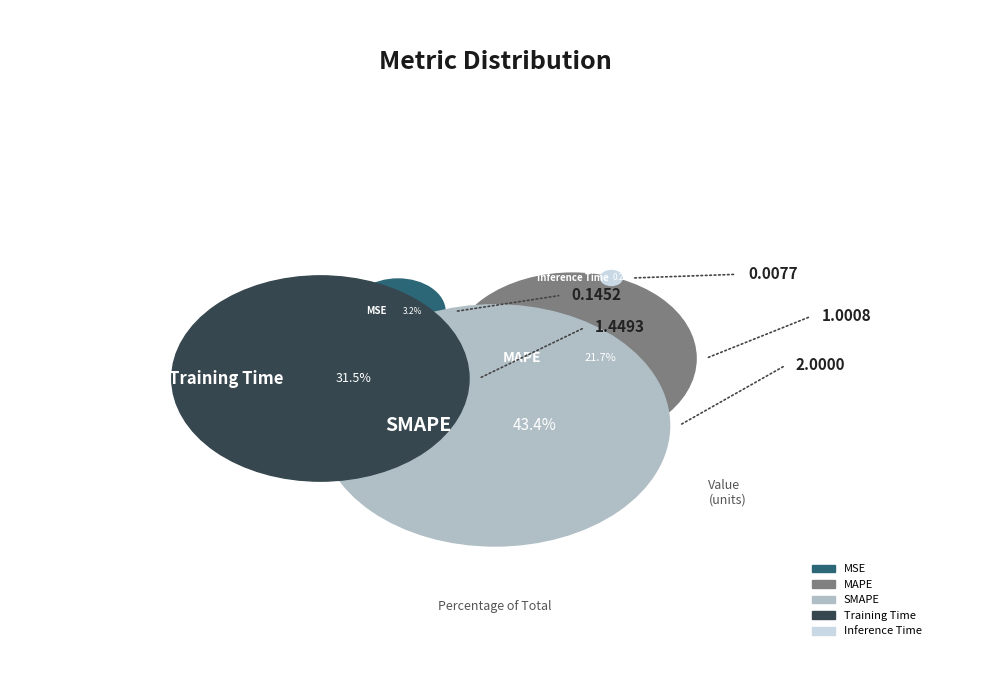

What is the change in value from MAPE to Inference Time?

-1.0